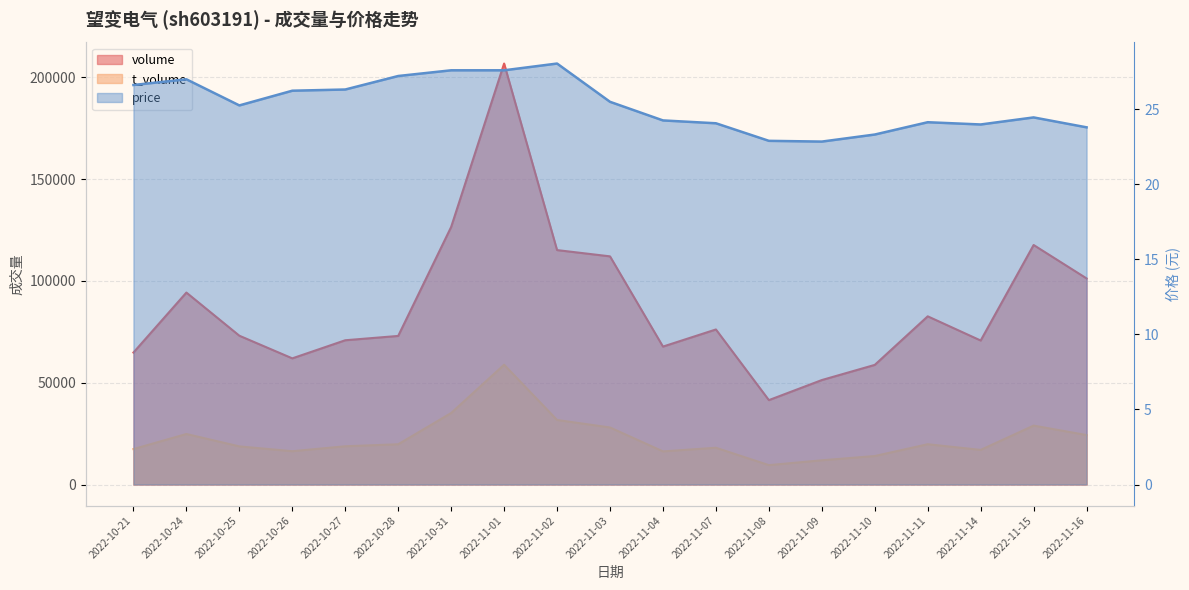

At how many categories does at least one series exceed 149575?

1